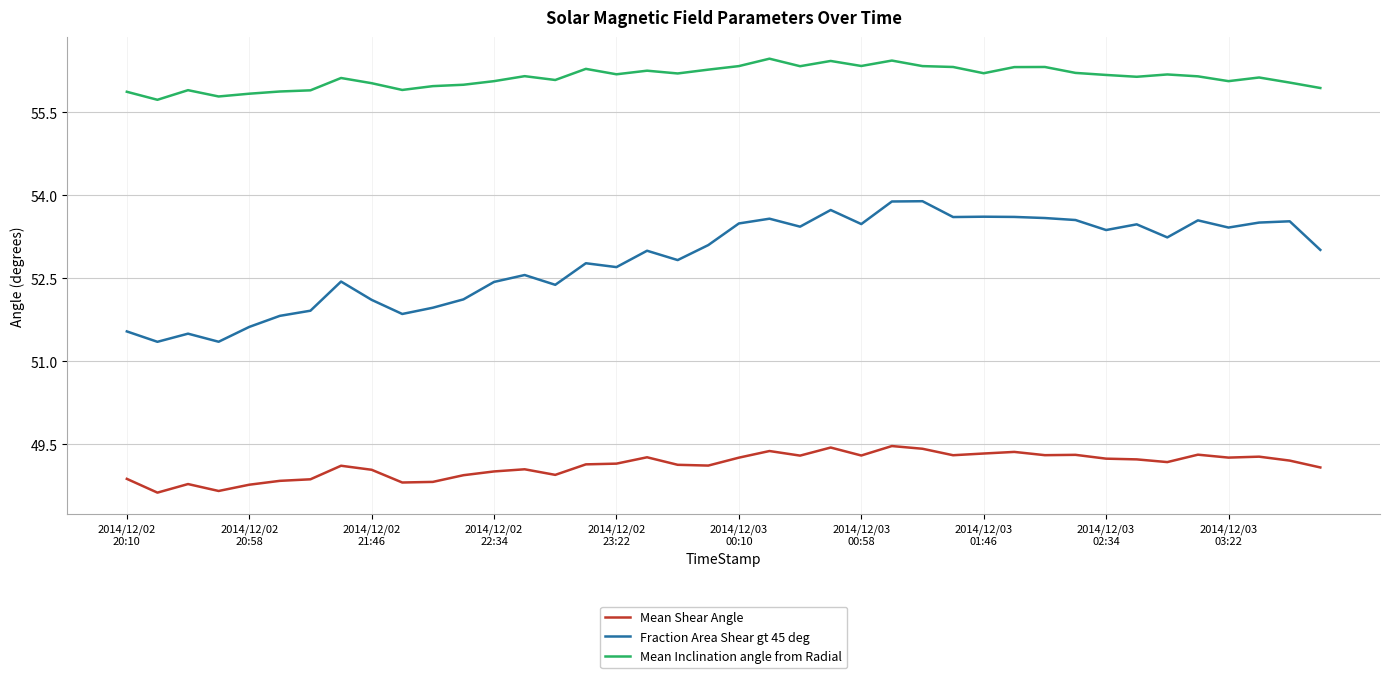

What is the maximum value for Mean Shear Angle?

49.5